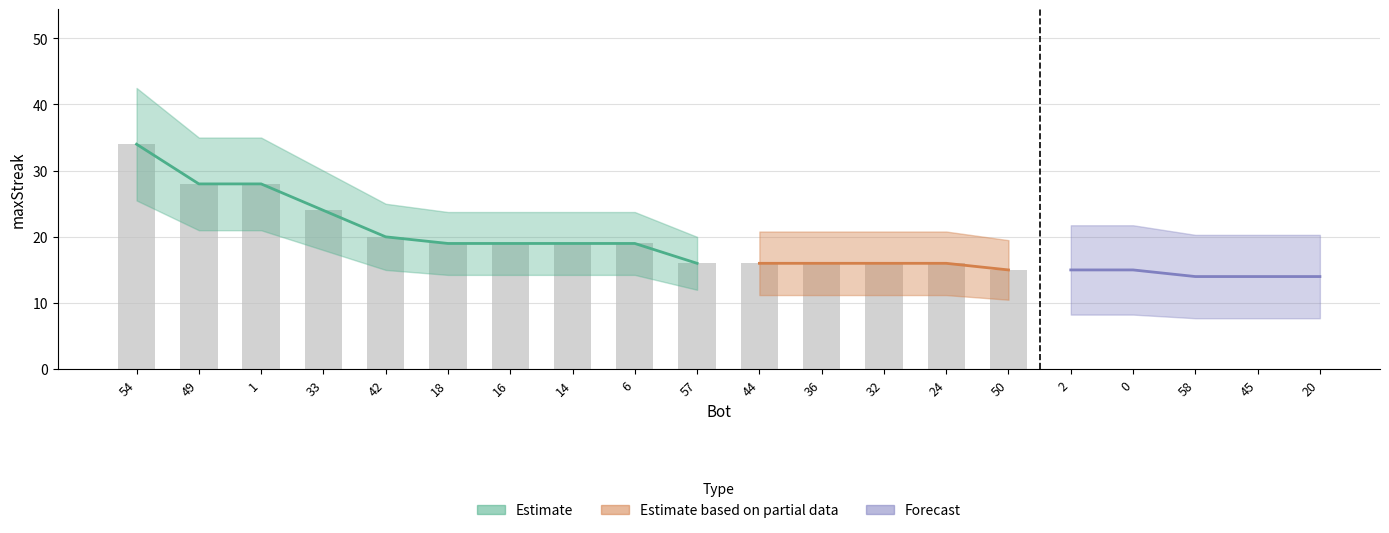

What is the ratio of the value at 44 to the value at 50?

1.1